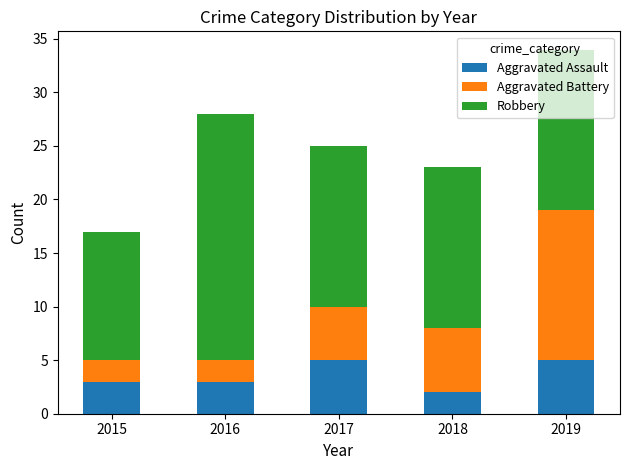

What is the total value across all series at 2016?

28